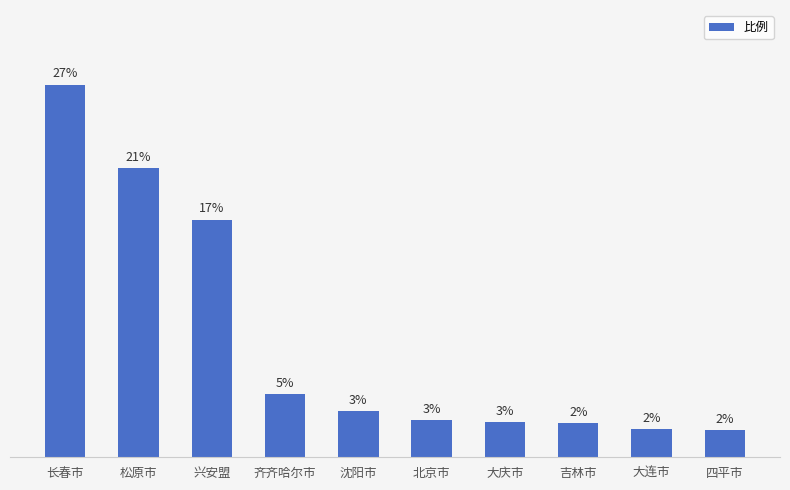

What is the ratio of the value at 大庆市 to the value at 北京市?

1.0